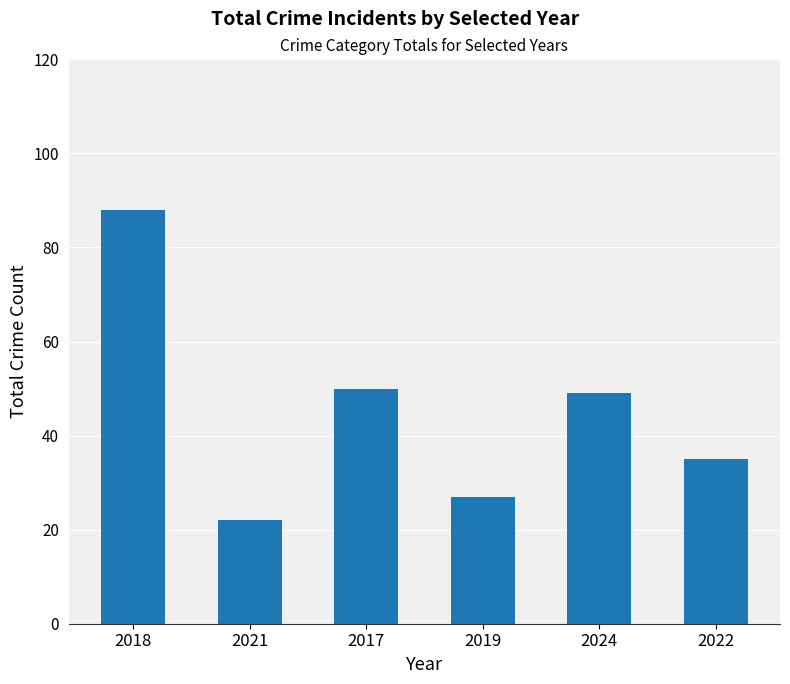

How many series are shown in this chart?

1